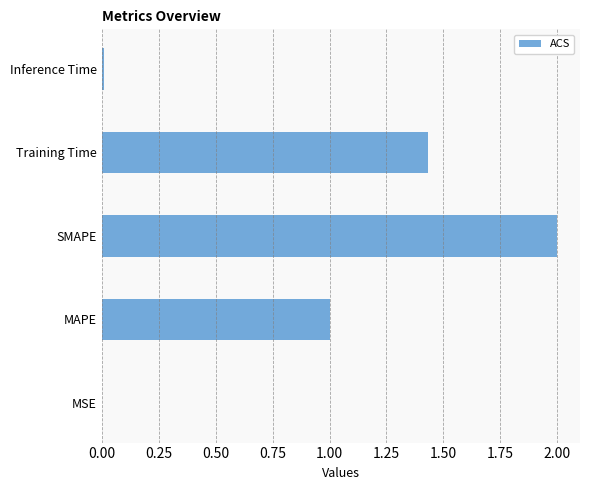

Which has a higher value, SMAPE or Training Time?

SMAPE